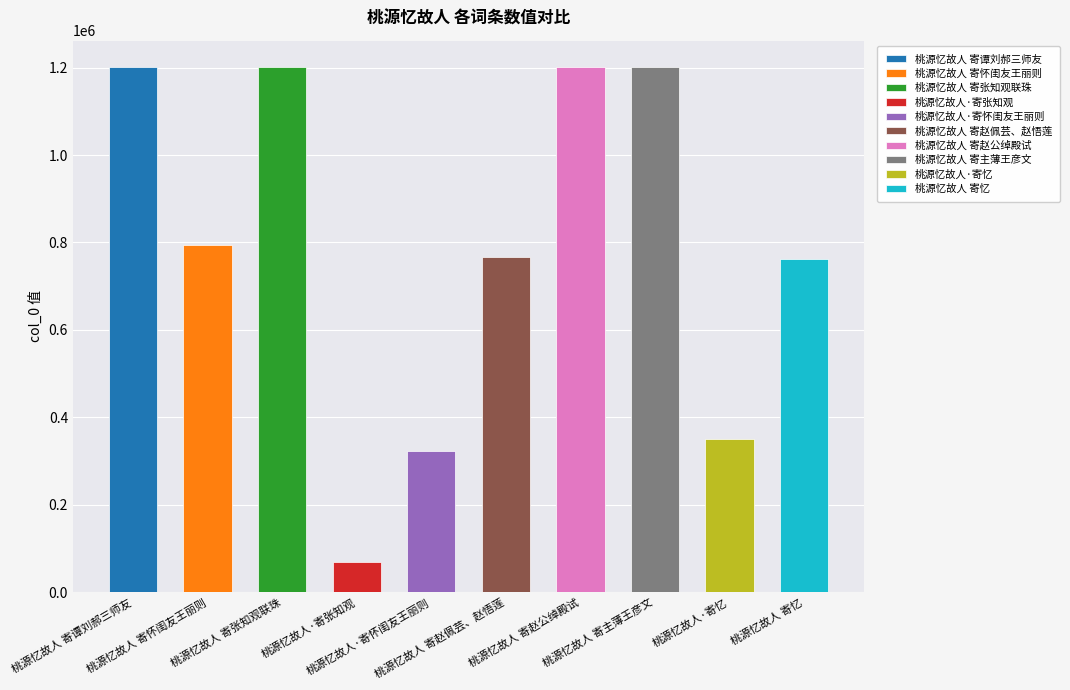

What is the sum of all values?

7871405